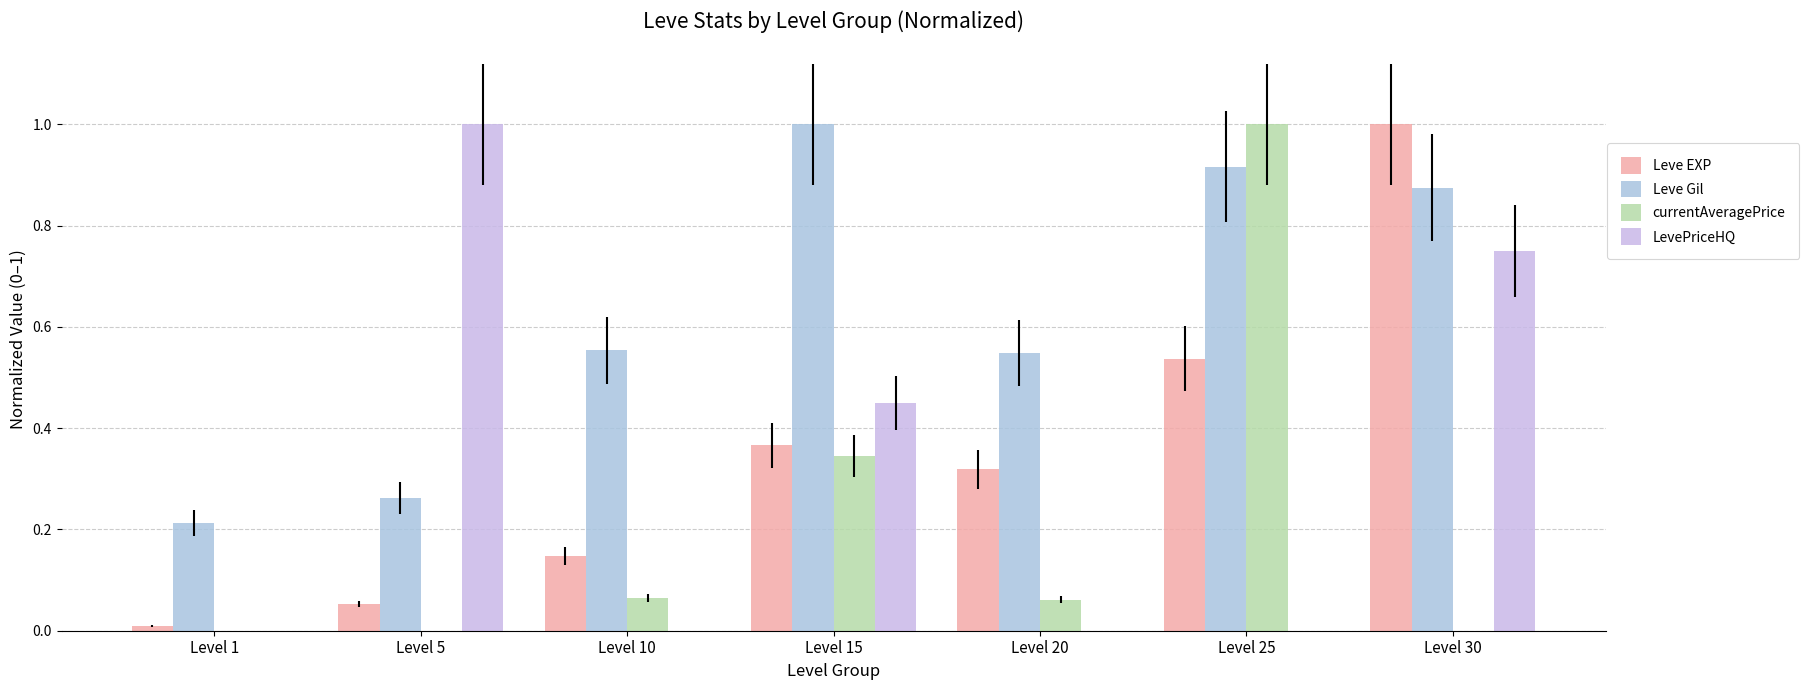

Which category has the highest value in the currentAveragePrice series?

Level 25